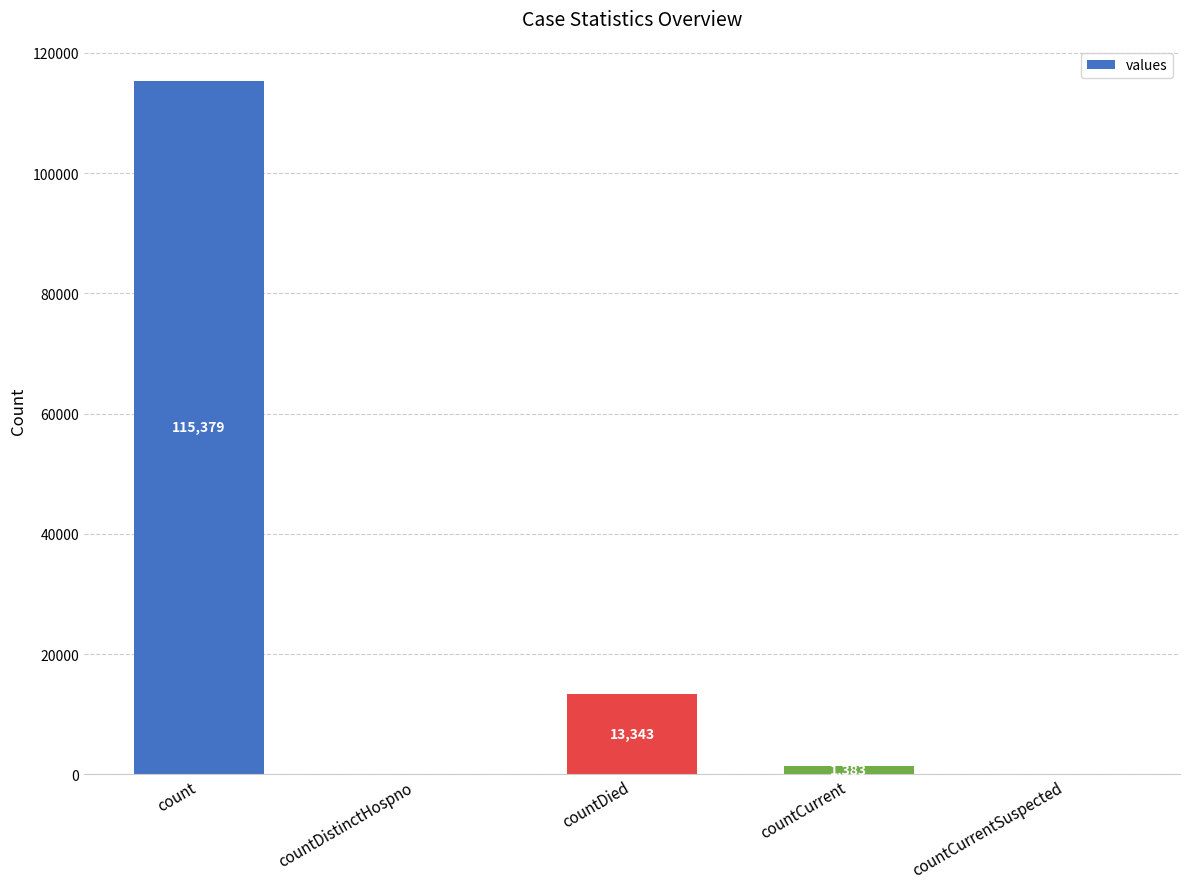

How many data points does each series have?

5